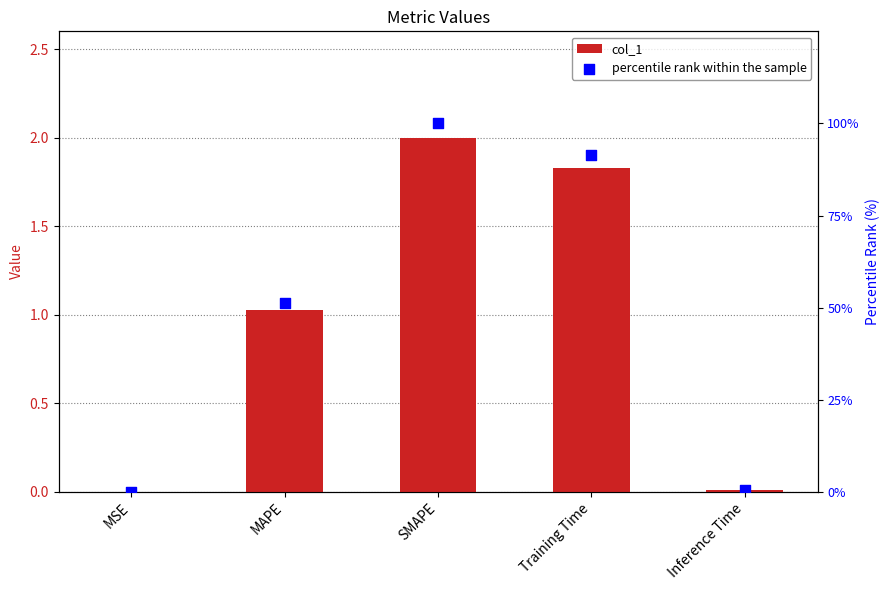

At which category is the sum across all series the highest?

SMAPE